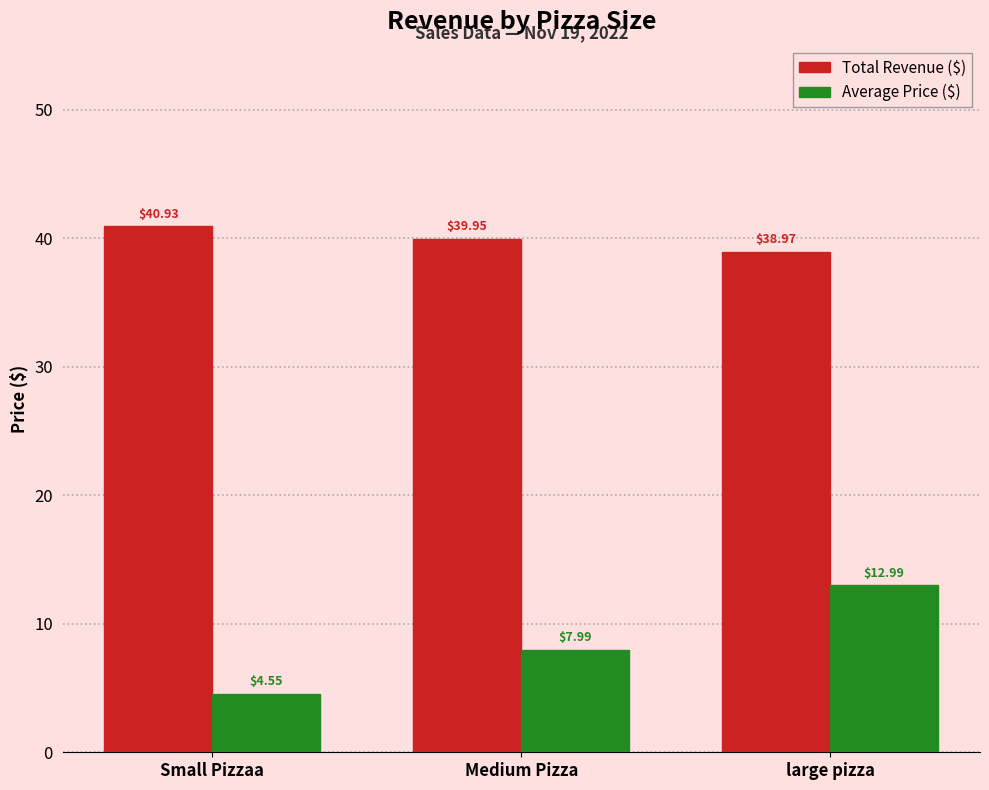

What is the total value across all series at Medium Pizza?

47.9